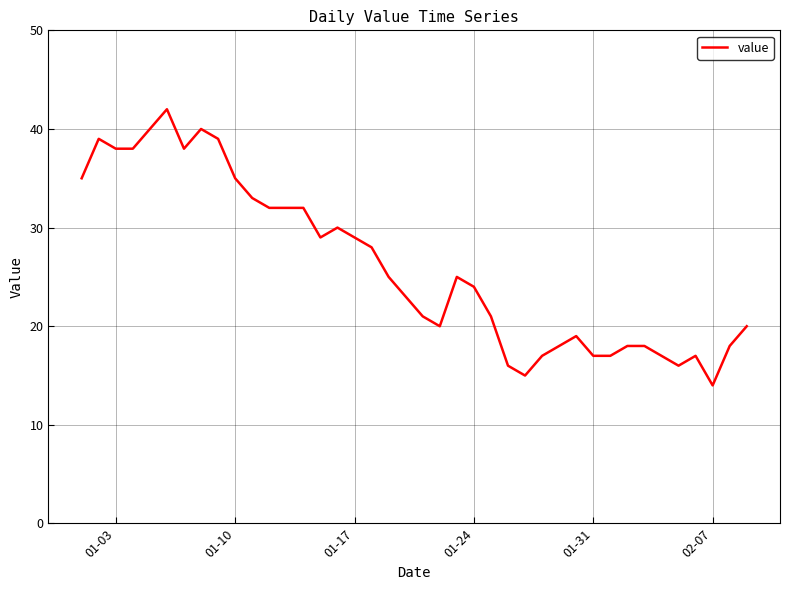

What is the average value?

26